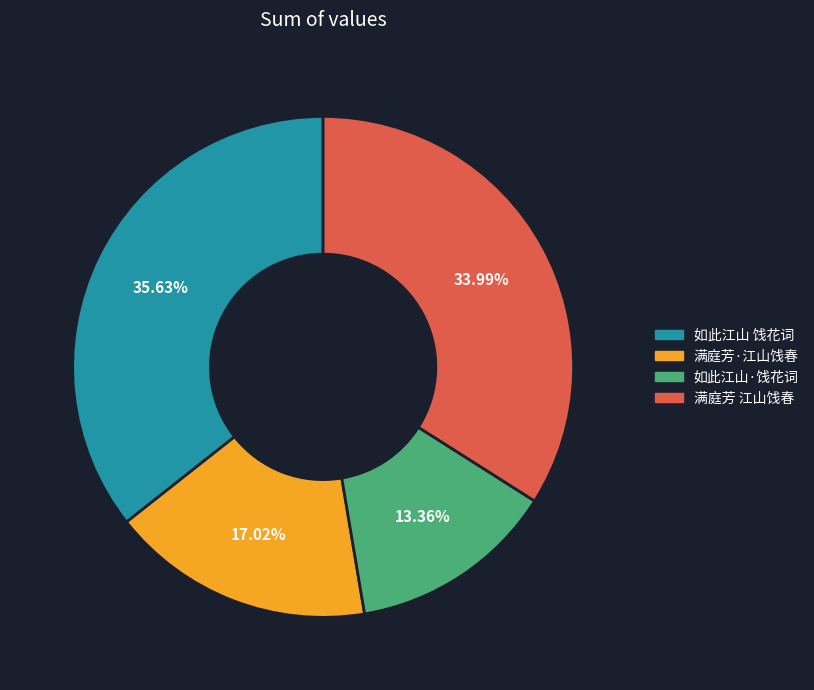

To the nearest percent, what percentage of the pie is 满庭芳·江山饯春?

17%